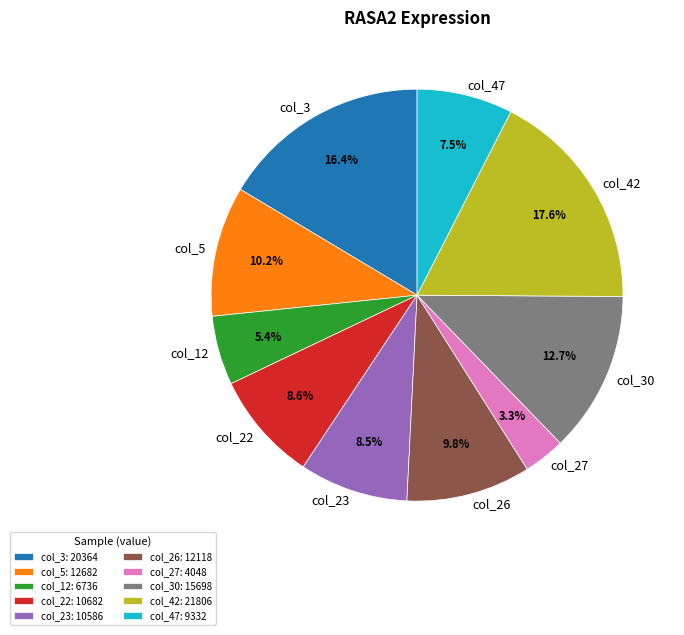

Do col_30 and col_23 together represent more than half of the pie?

No